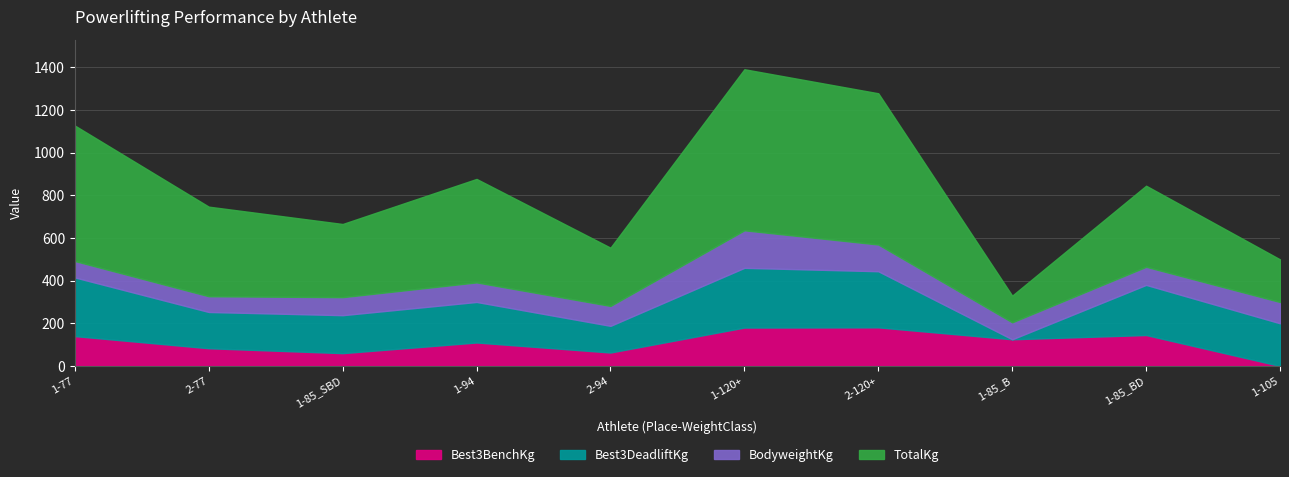

What value does the TotalKg series have at 1-85_SBD?

343.0